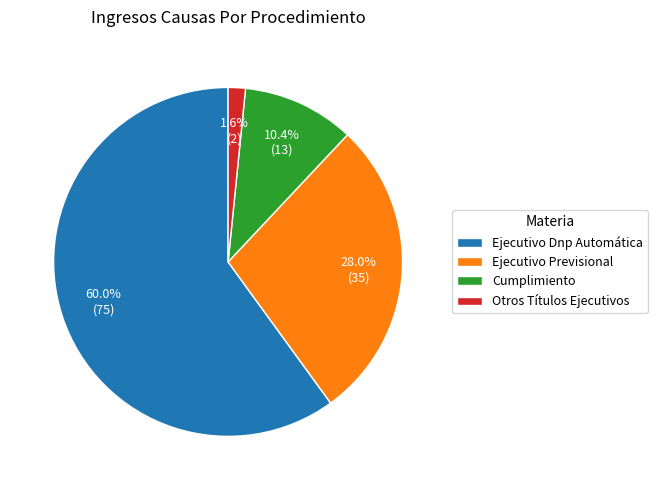

Does Otros Títulos Ejecutivos account for over 50% of the chart?

No